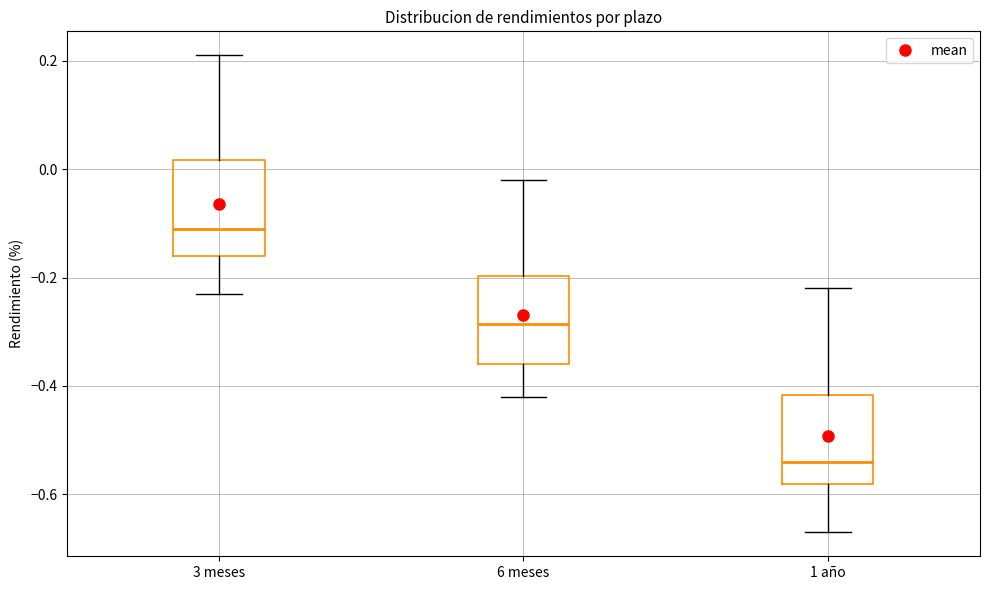

Reading left to right, transcribe this box plot: for each box, give where its median line is, the range the box spans, and where its two whiskers end, as read against the y-axis. The values are not printed on the chart, so give them approximately, as read against the axis.

3 meses: median -0.10, box -0.16 to 0.02, whiskers -0.22 to 0.22
6 meses: median -0.28, box -0.36 to -0.20, whiskers -0.42 to -0.02
1 año: median -0.54, box -0.58 to -0.42, whiskers -0.66 to -0.22